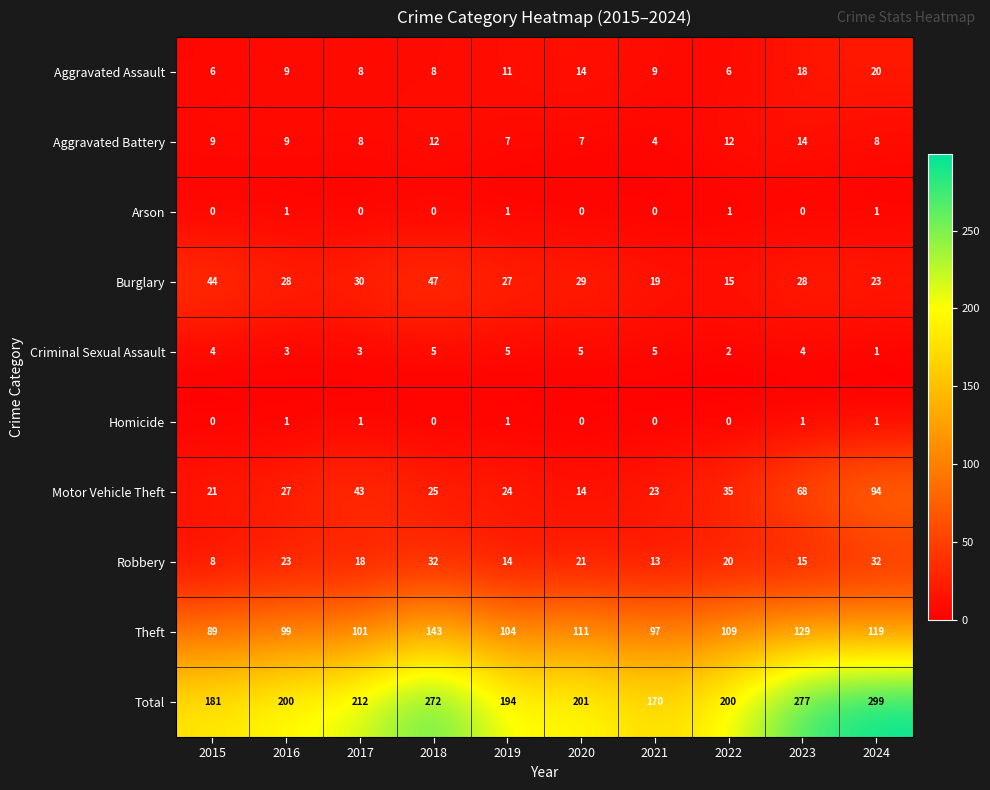

Is the value of Criminal Sexual Assault at 2019 greater than the value of Theft at 2022?

No